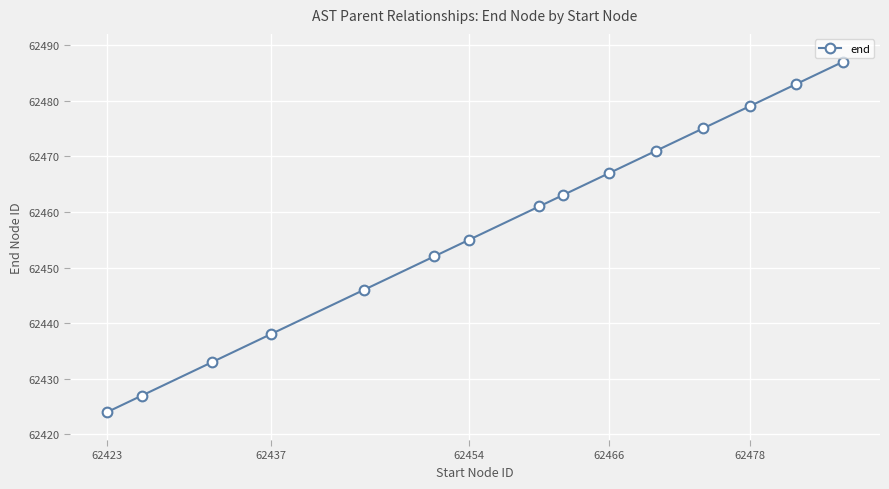

Reading right to left, extract all data points from this chart.

62487	62483	62479	62475	62471	62467	62463	62461	62455	62452	62446	62438	62433	62427	62424